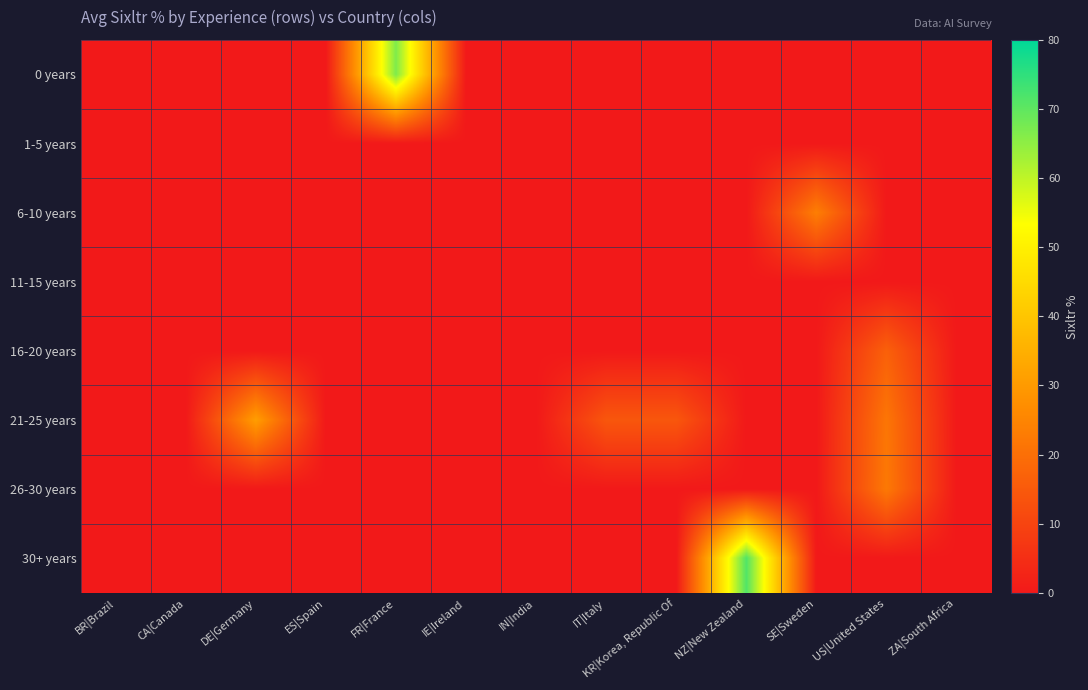

Count the number of data series in this chart.

8